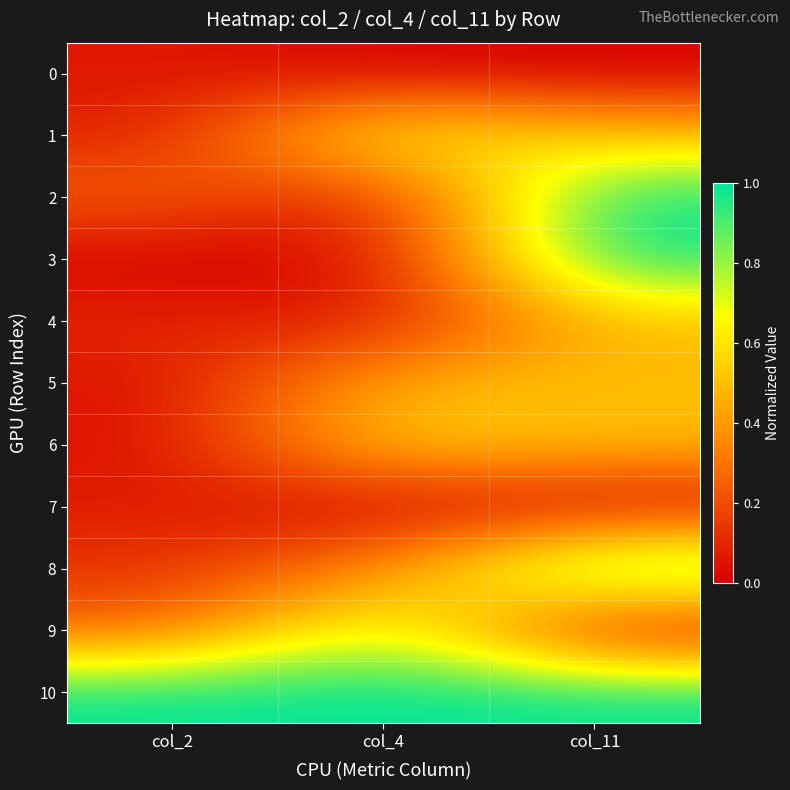

How many categories are shown in the chart?

3